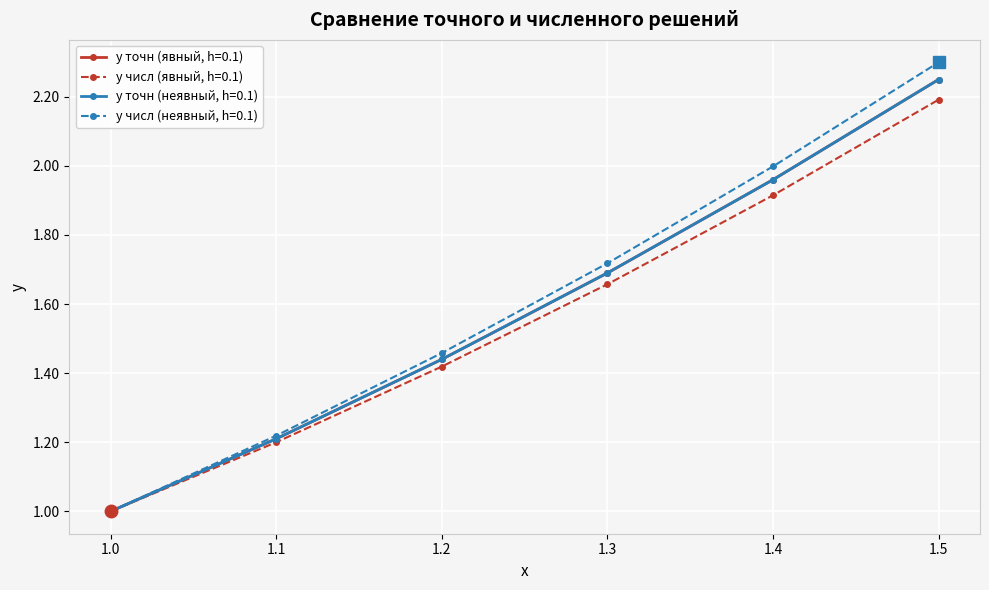

Is this an area chart (filled region under the line)?

No